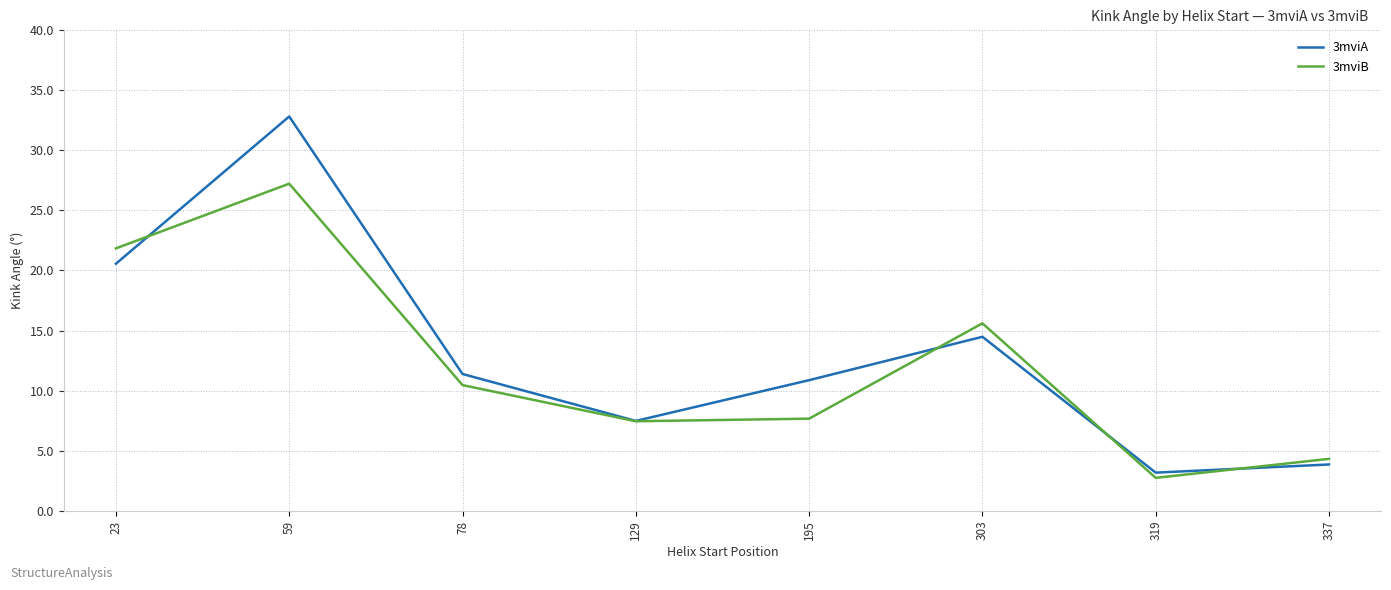

How many interior local valleys does the 3mviB series have?

2